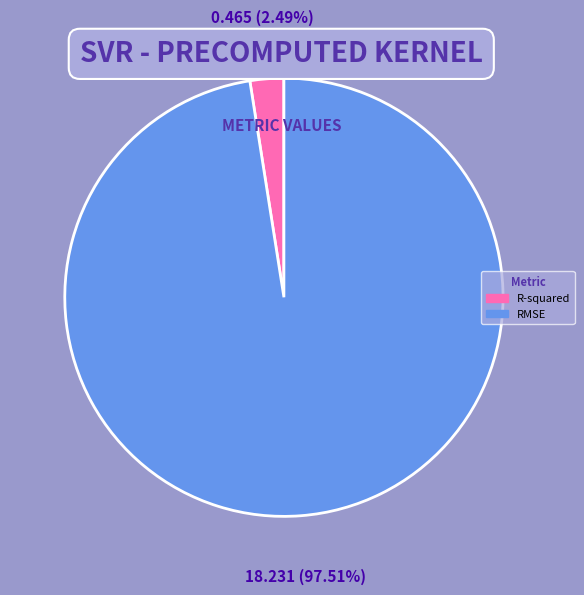

Combined, do RMSE and R-squared account for over 50%?

Yes